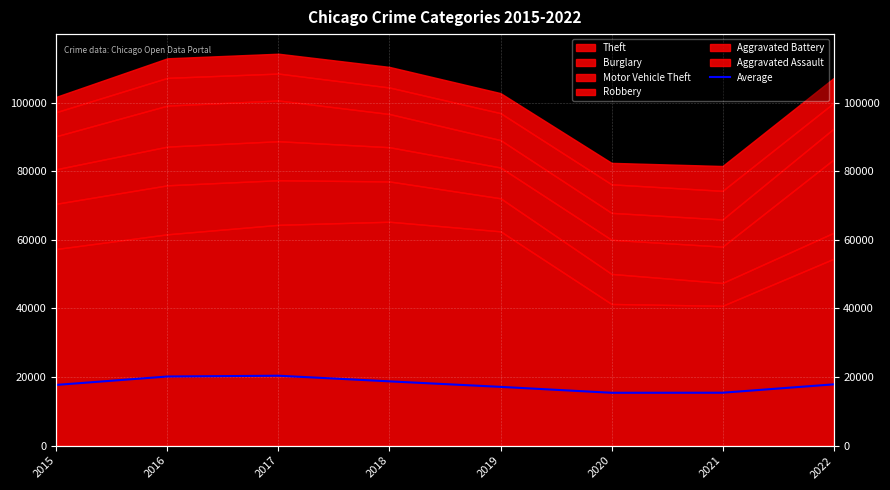

Reading left to right, list all the values displayed in this chart.

2015=17705	2016=20153	2017=20380	2018=18738	2019=17132	2020=15406	2021=15423	2022=17861